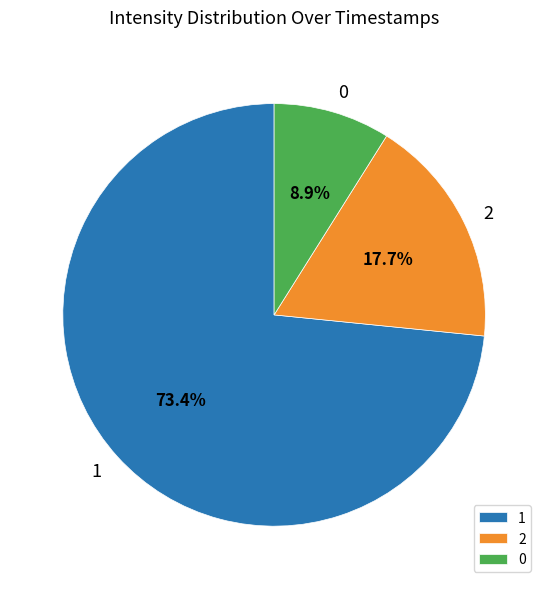

What percentage is NOT represented by 2?

82.3%